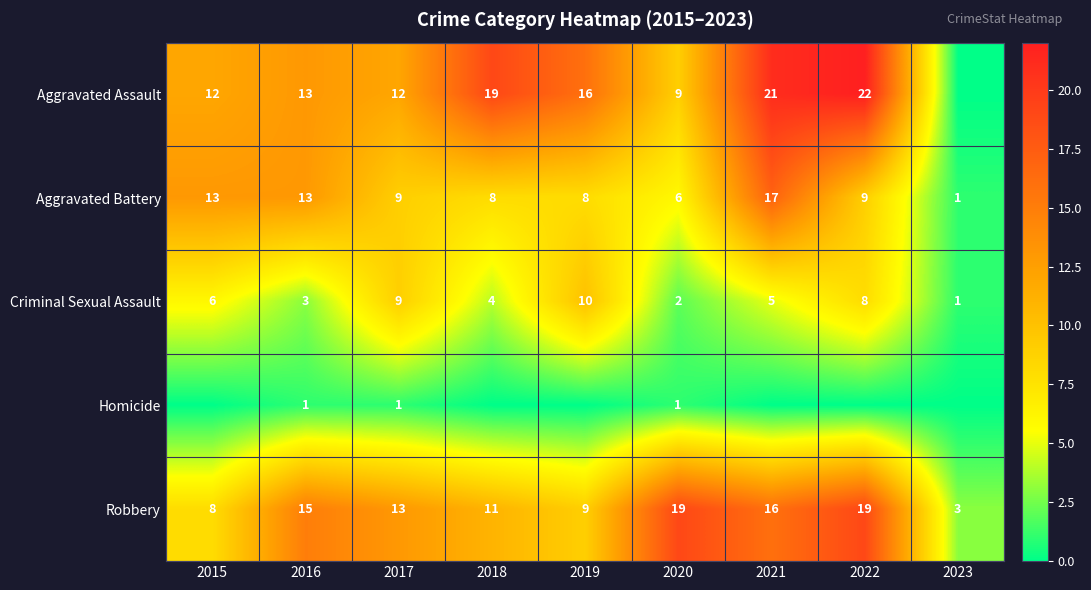

How many categories are shown in the chart?

9